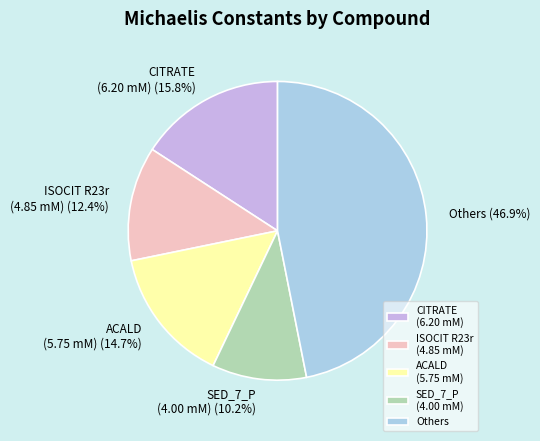

Does any single category account for the majority?

No